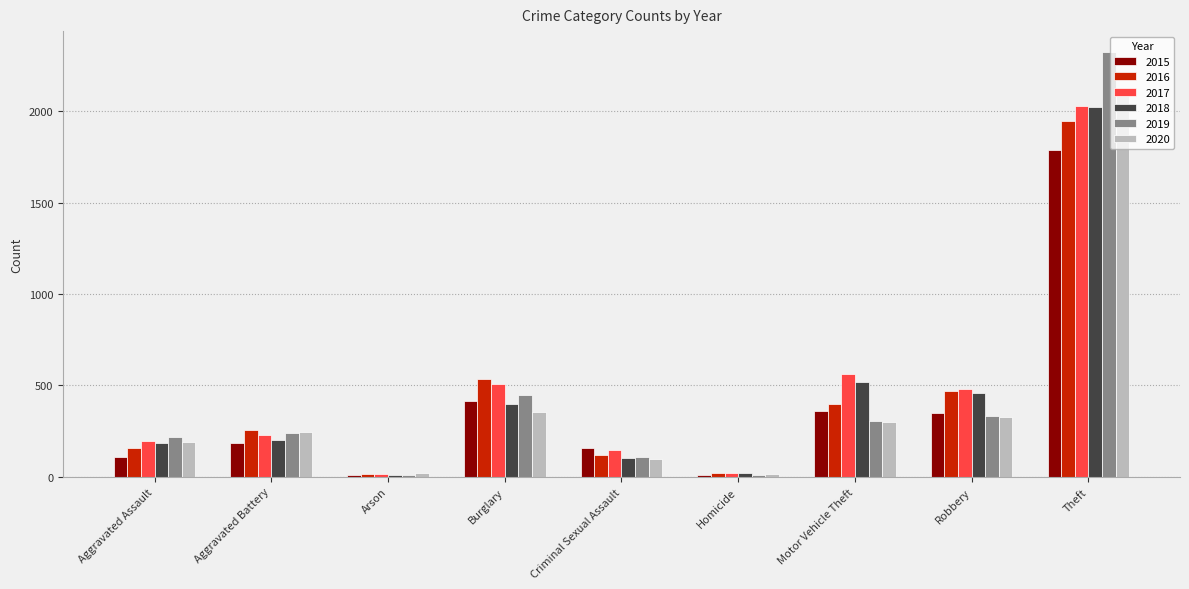

Where is 2016 nearest to the value 980?

Burglary